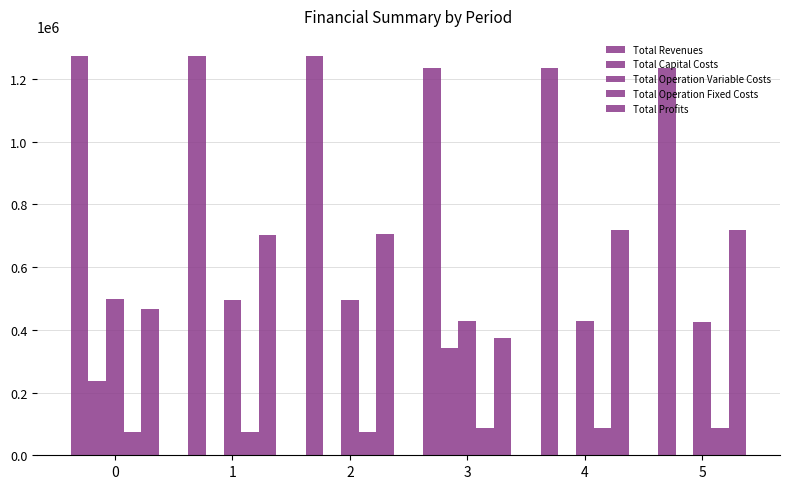

Are the bars horizontal?

No